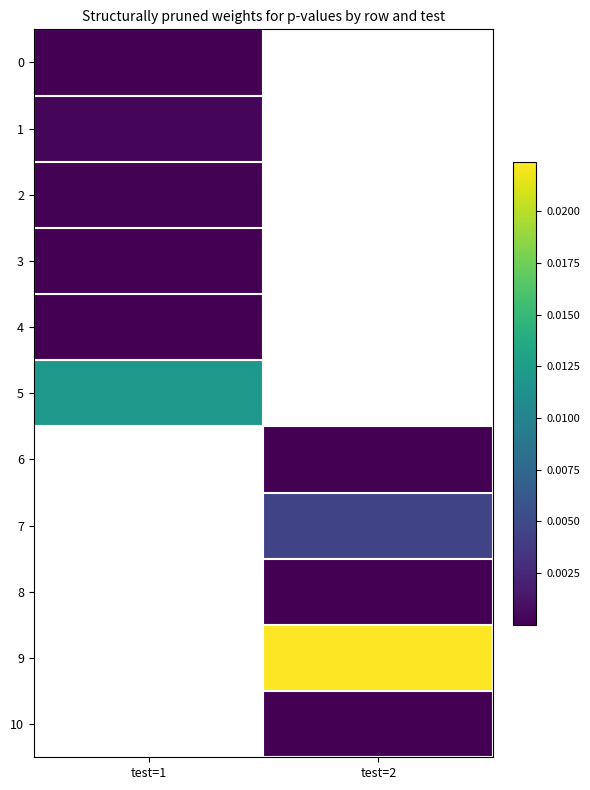

The 6 series shows 0.0 at test=2. True or false?

False